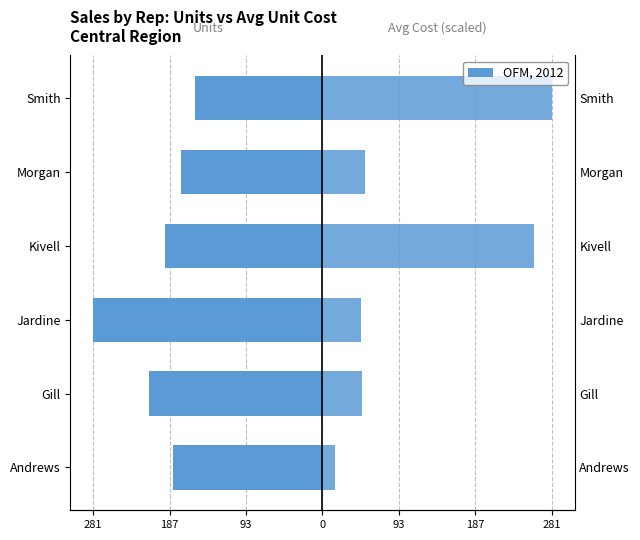

True or false: OFM, 2012 has a value of 72.0 at Morgan.

False